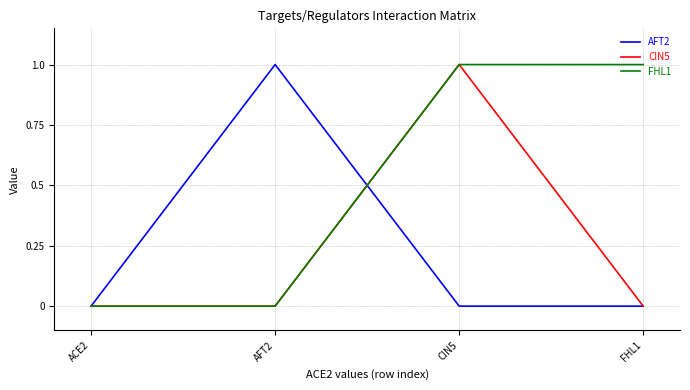

At which category is the sum across all series the highest?

CIN5